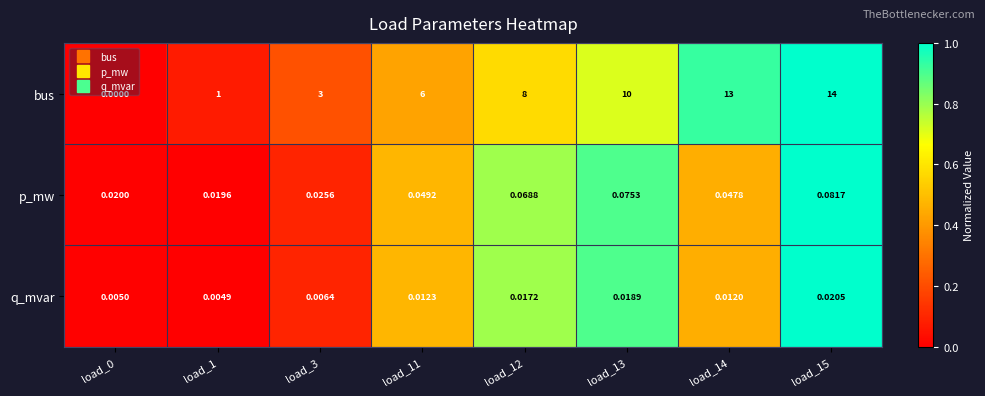

Which series has the largest range (max minus min)?

bus